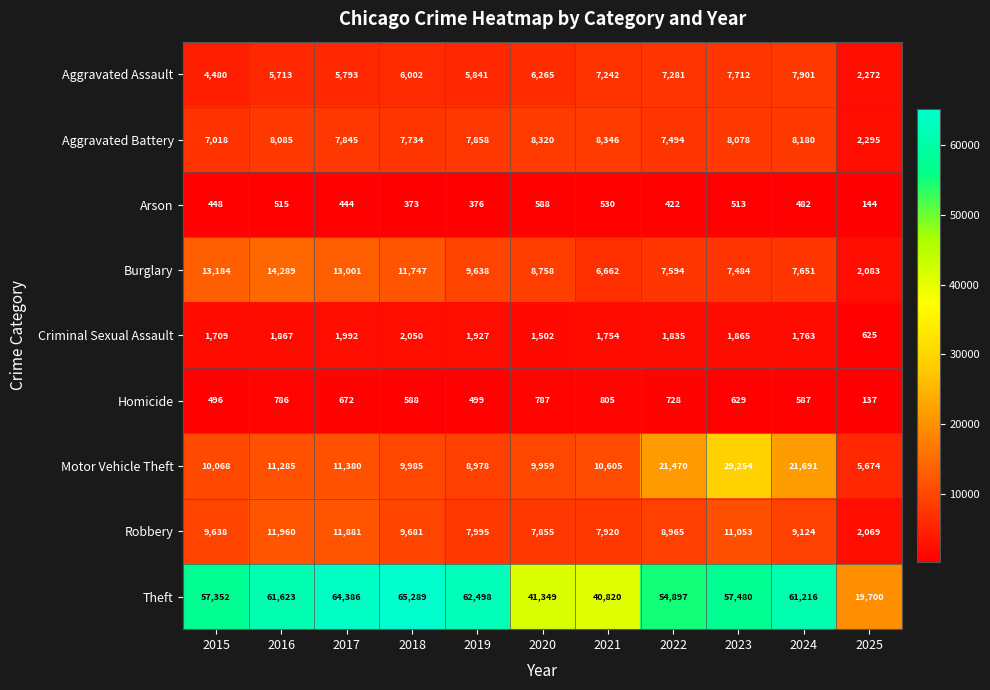

The Homicide series shows 728 at 2022. True or false?

True